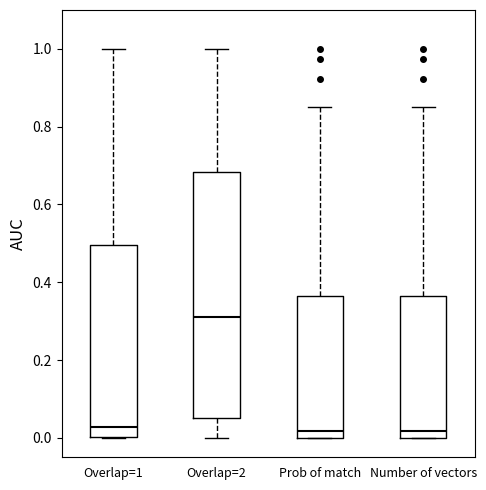

Which box has the highest median line?

Overlap=2